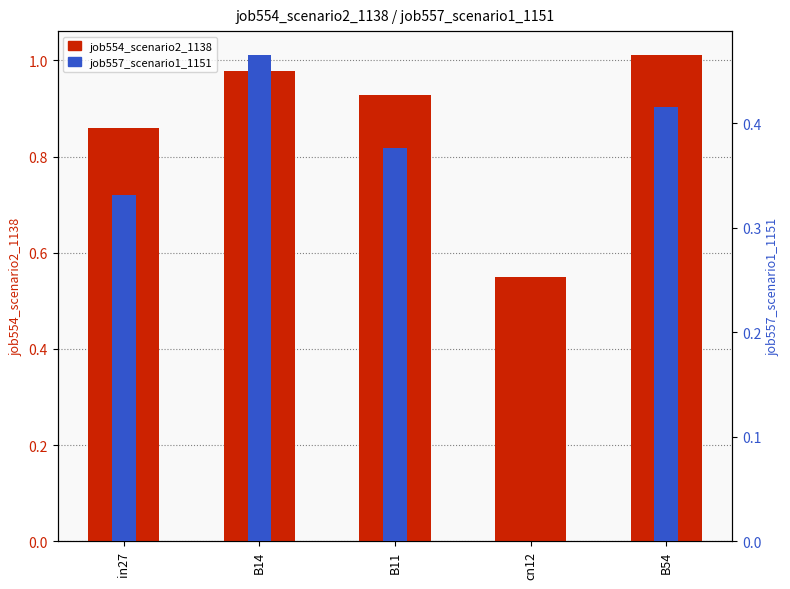

Which label corresponds to the smallest value in the chart?

cn12